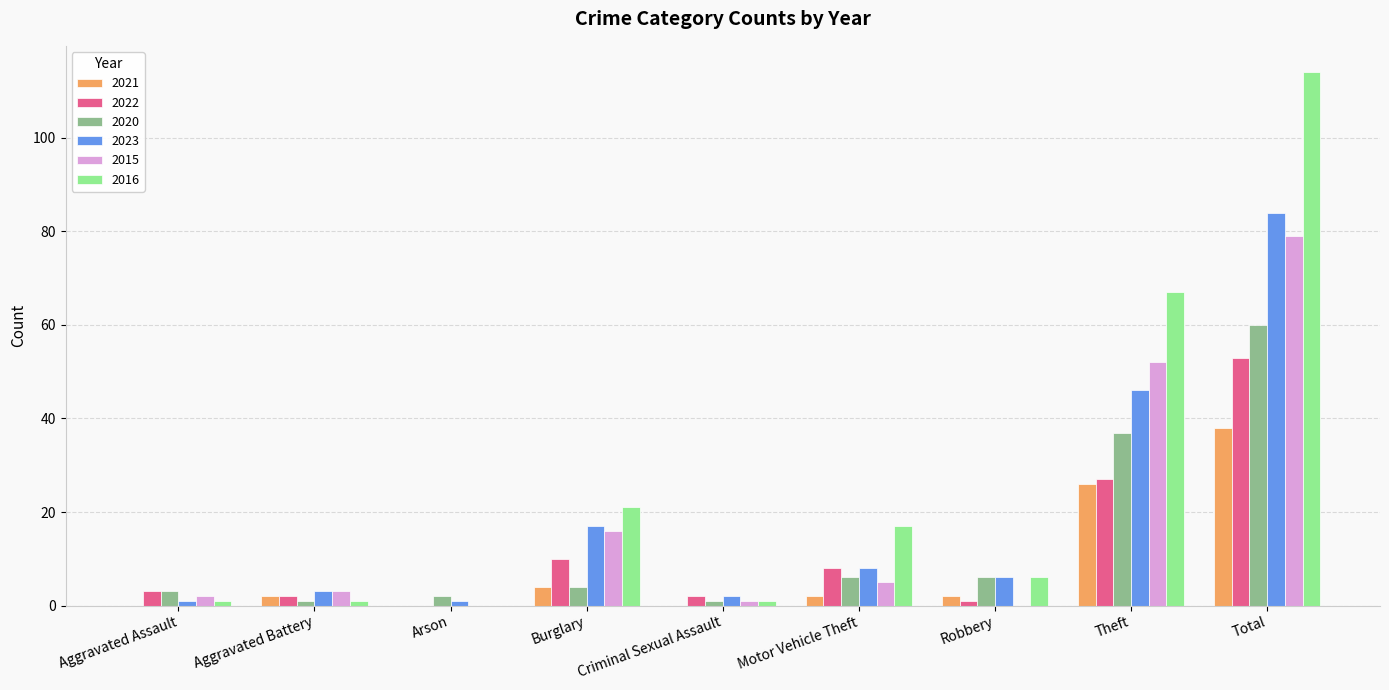

How many data points does each series have?

9